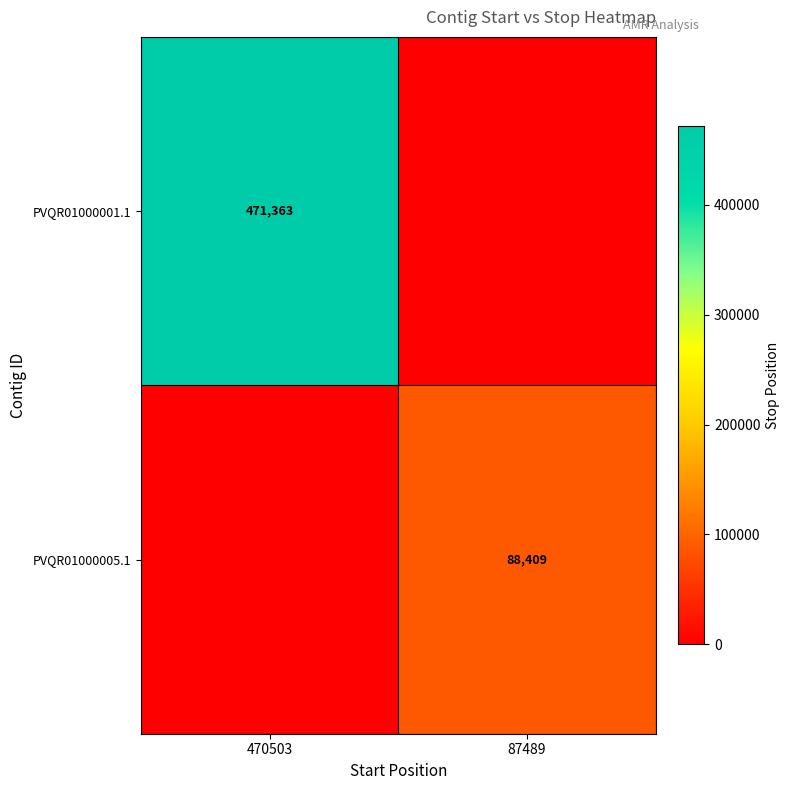

True or false: PVQR01000001.1 has a value of 172956 at 470503.

False